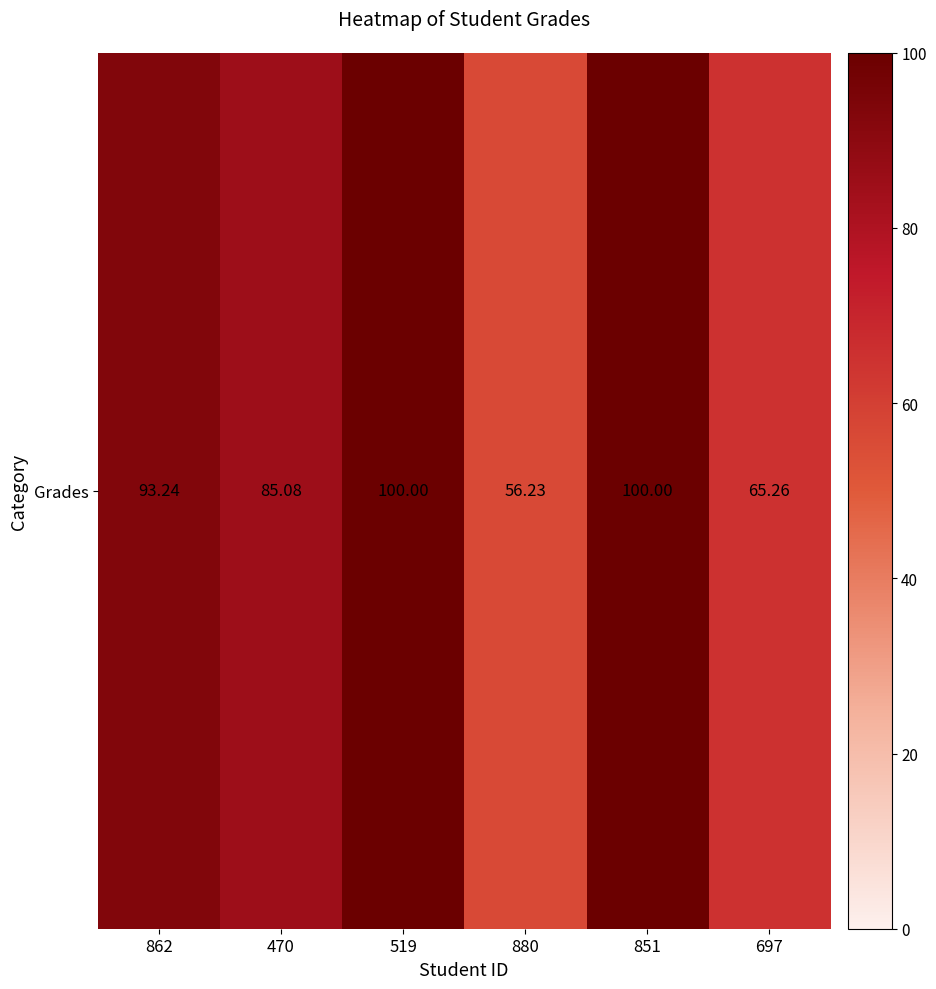

True or false: the data shows 38.8 at 519.

False